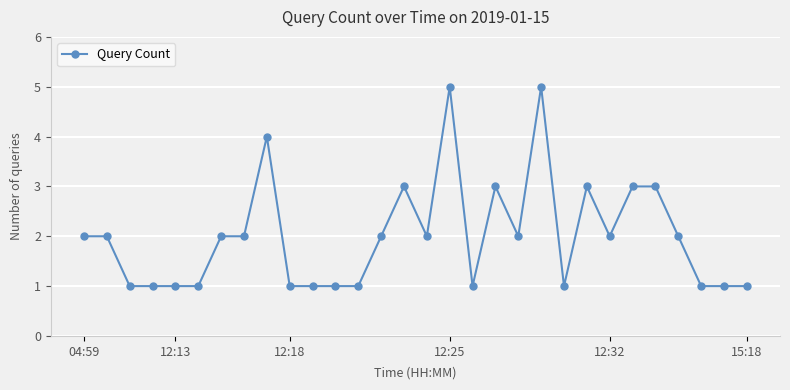

True or false: the data has more than 0 interior local peaks.

True